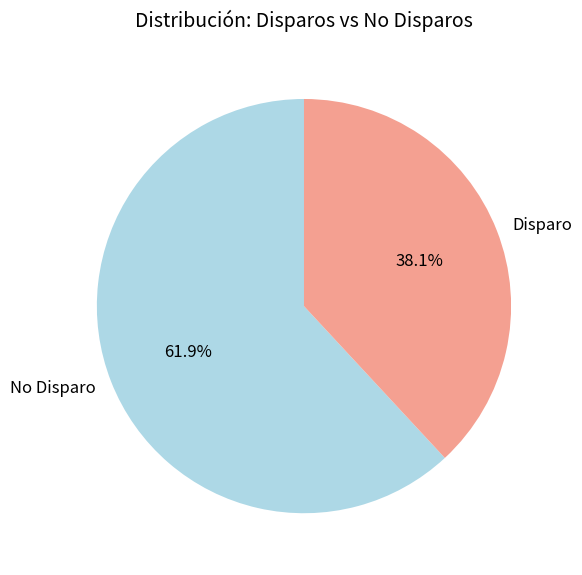

Which slice is the smallest?

Disparo